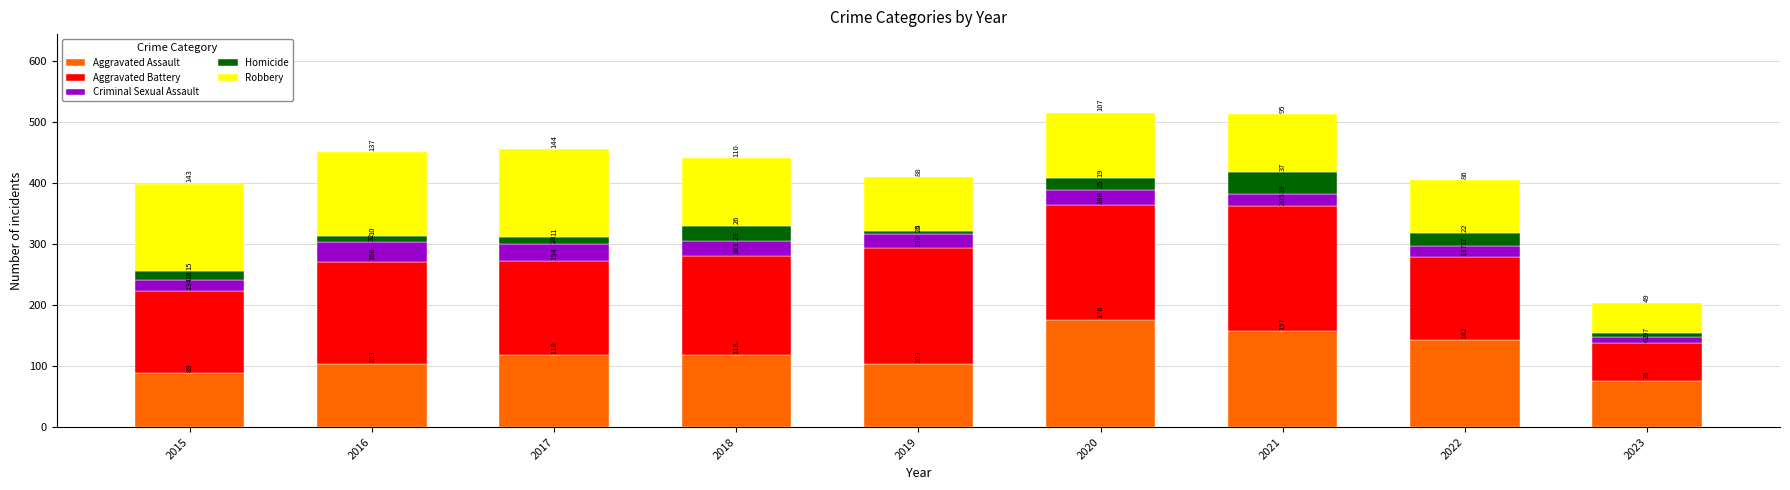

How many values in the Aggravated Assault series are below 118?

4